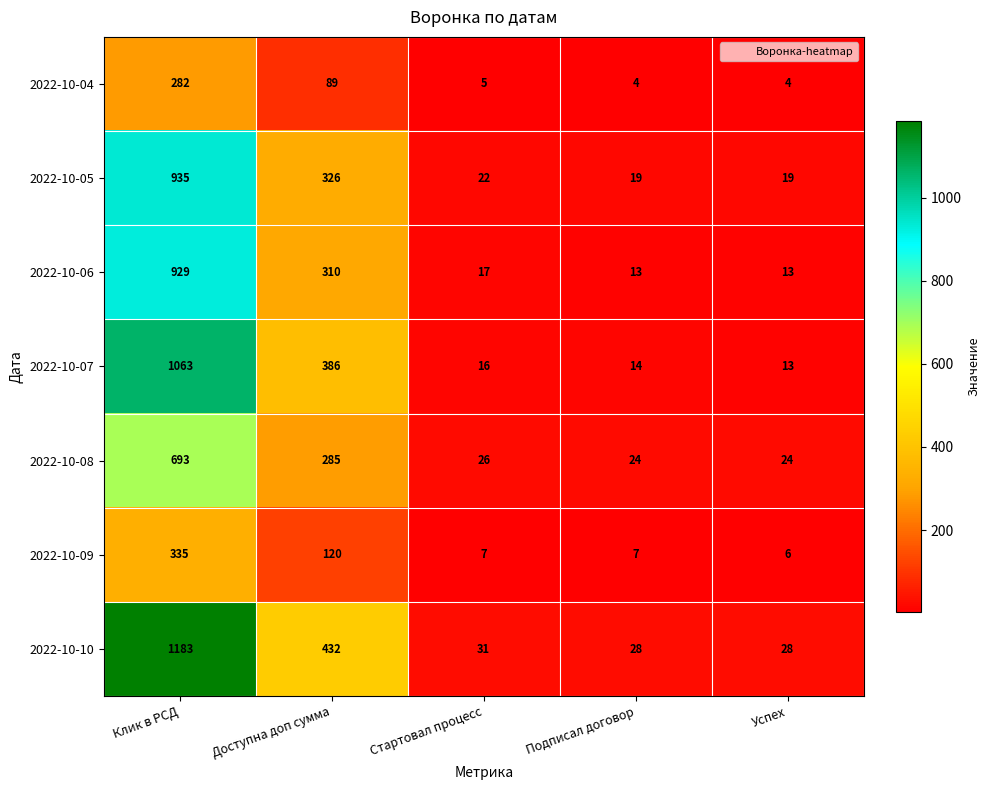

What is the difference between the 2022-10-08 values at Успех and Клик в РСД?

669